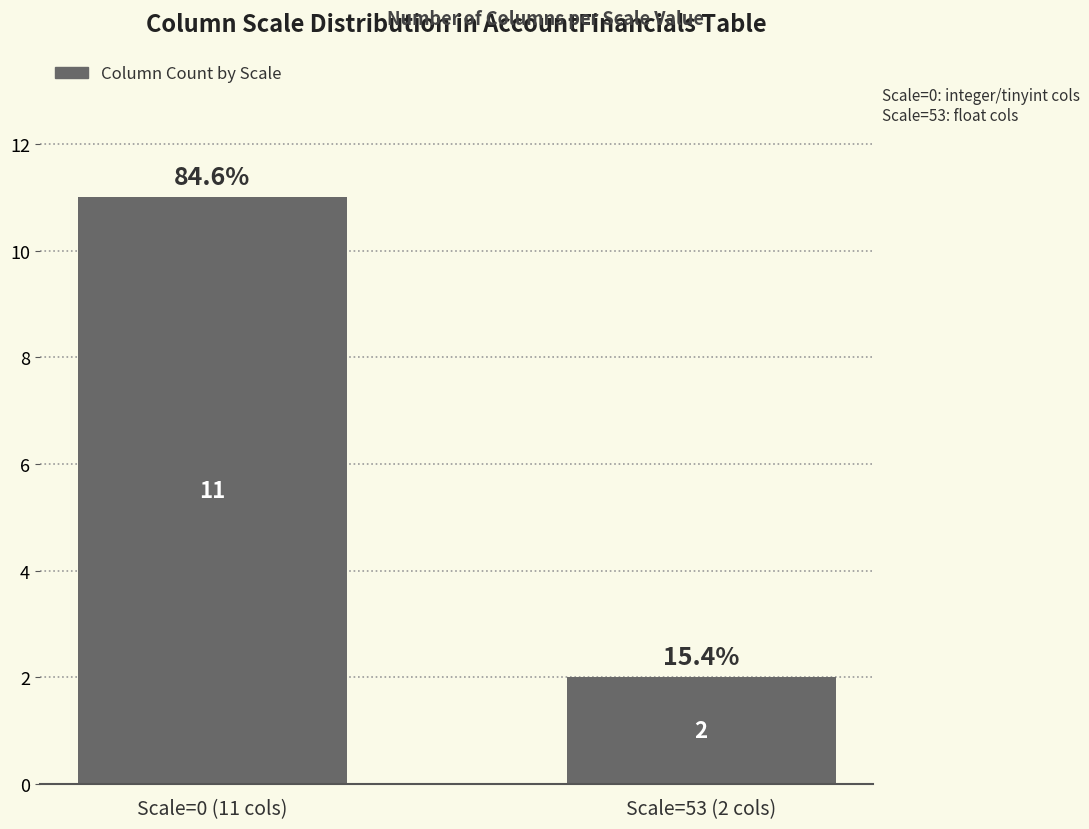

List the labels in order of value, largest first.

Scale=0 (11 cols), Scale=53 (2 cols)